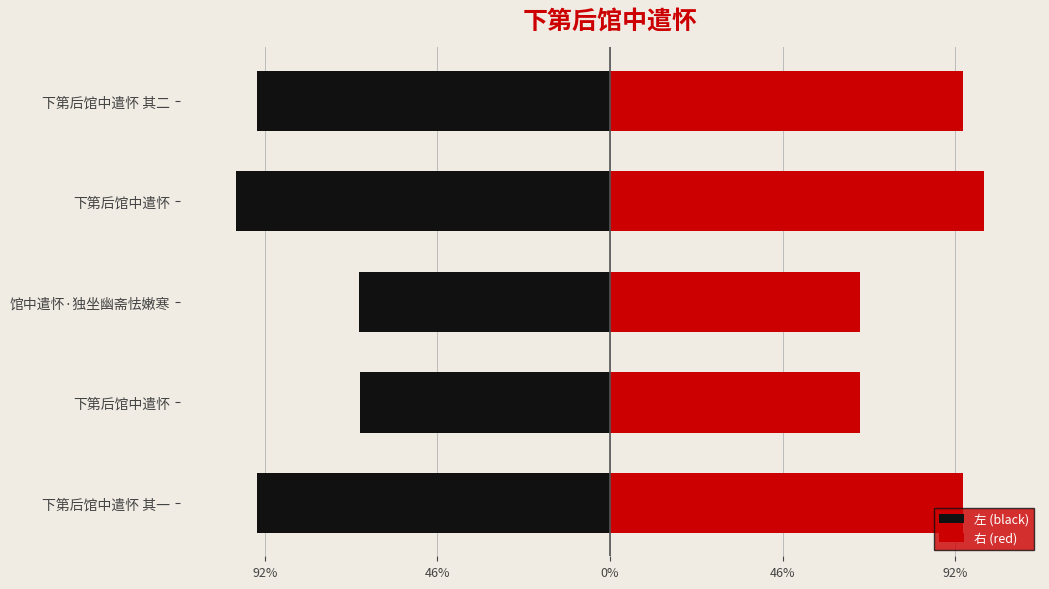

How many bars are there in total?

10